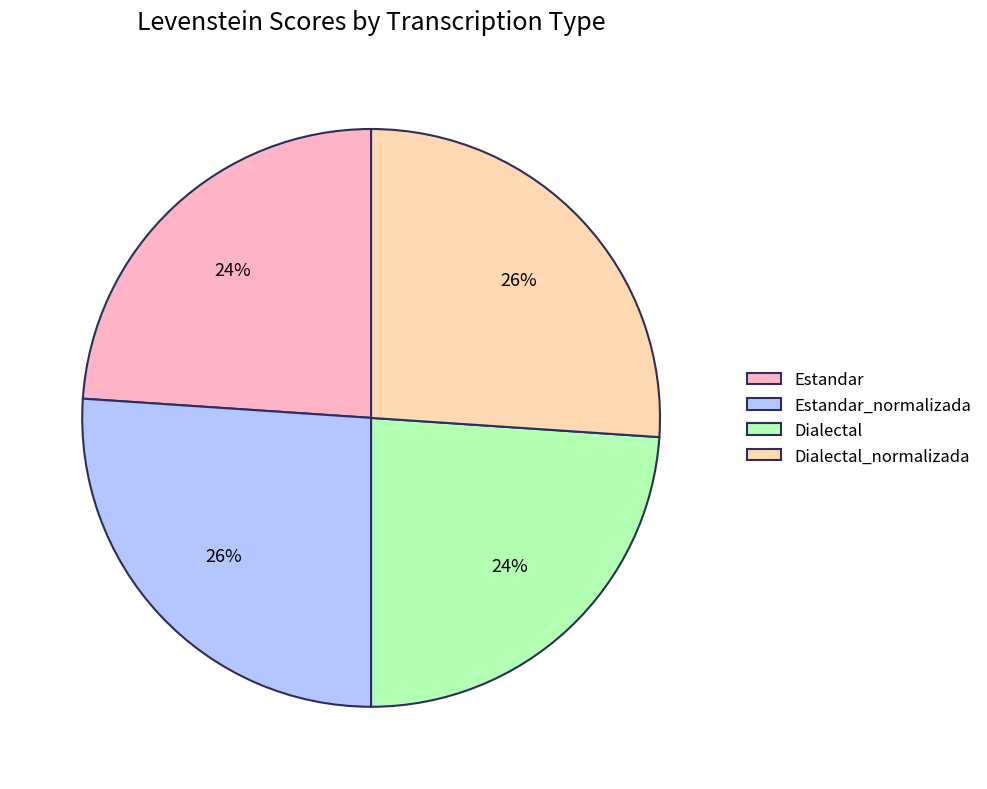

The Estandar_normalizada slice represents 26% of the pie. True or false?

True